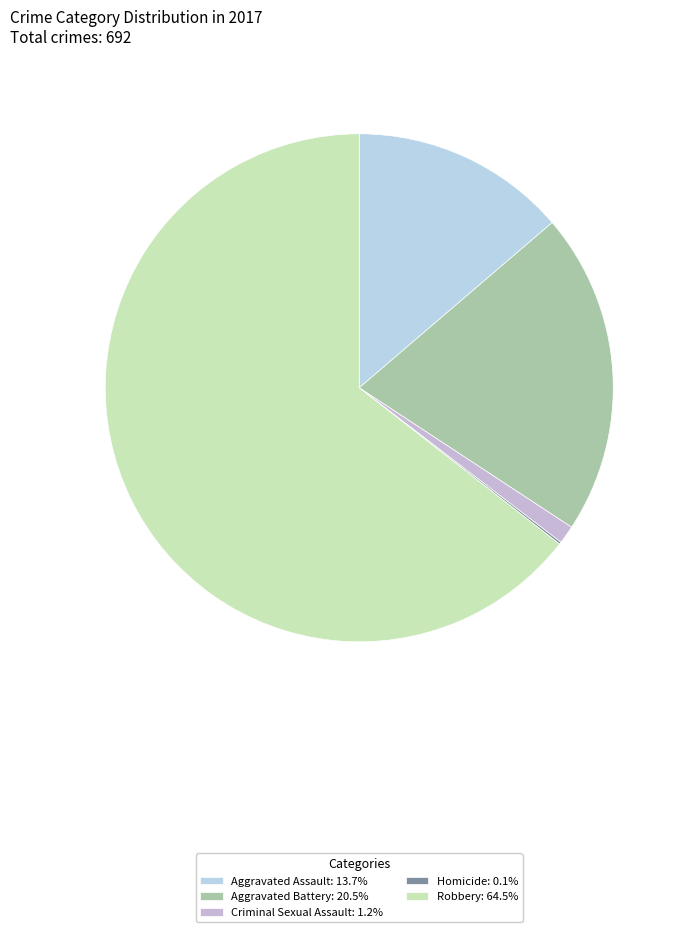

To the nearest percent, what percentage of the pie is Aggravated Battery?

21%